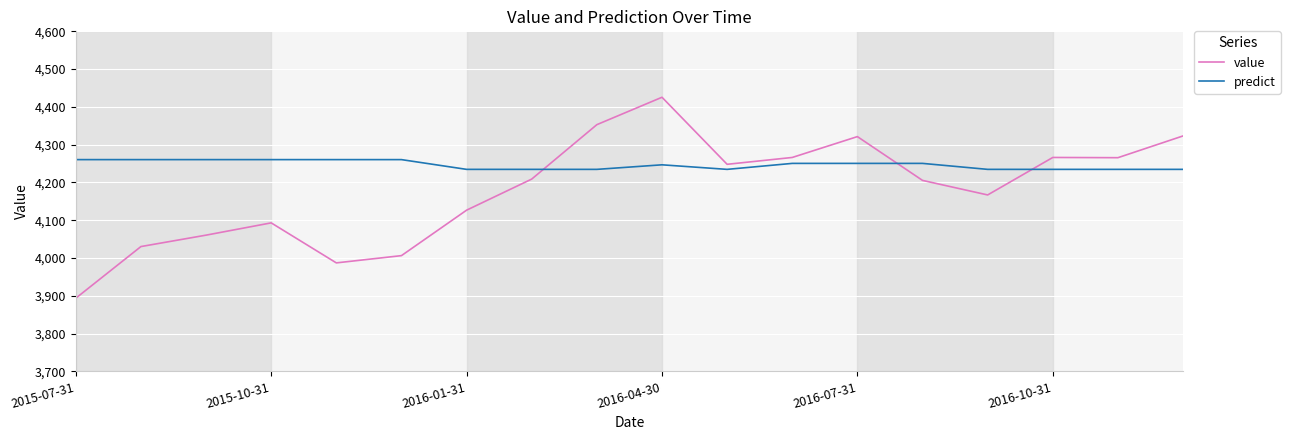

Rank the series by their average value, from highest to lowest.

predict, value